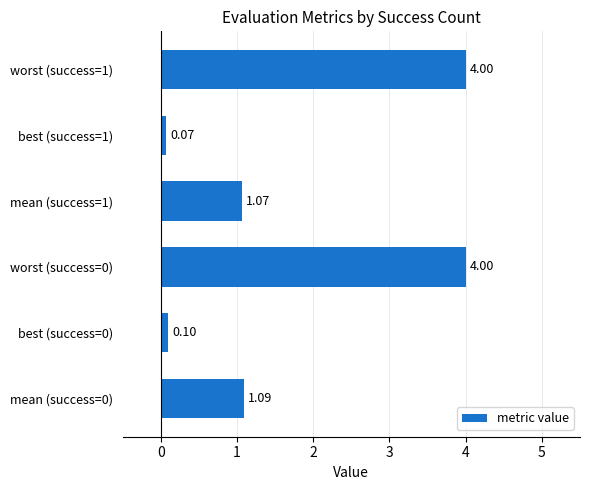

What is the sum of the values at best (success=0) and worst (success=1)?

4.1